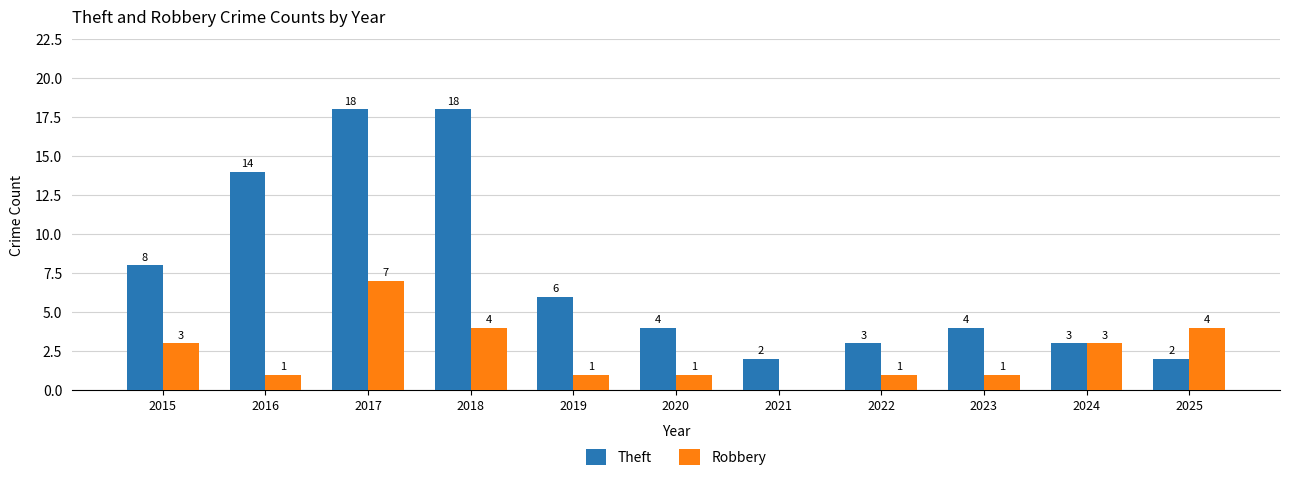

Is it true that Theft equals 2 at 2022?

False